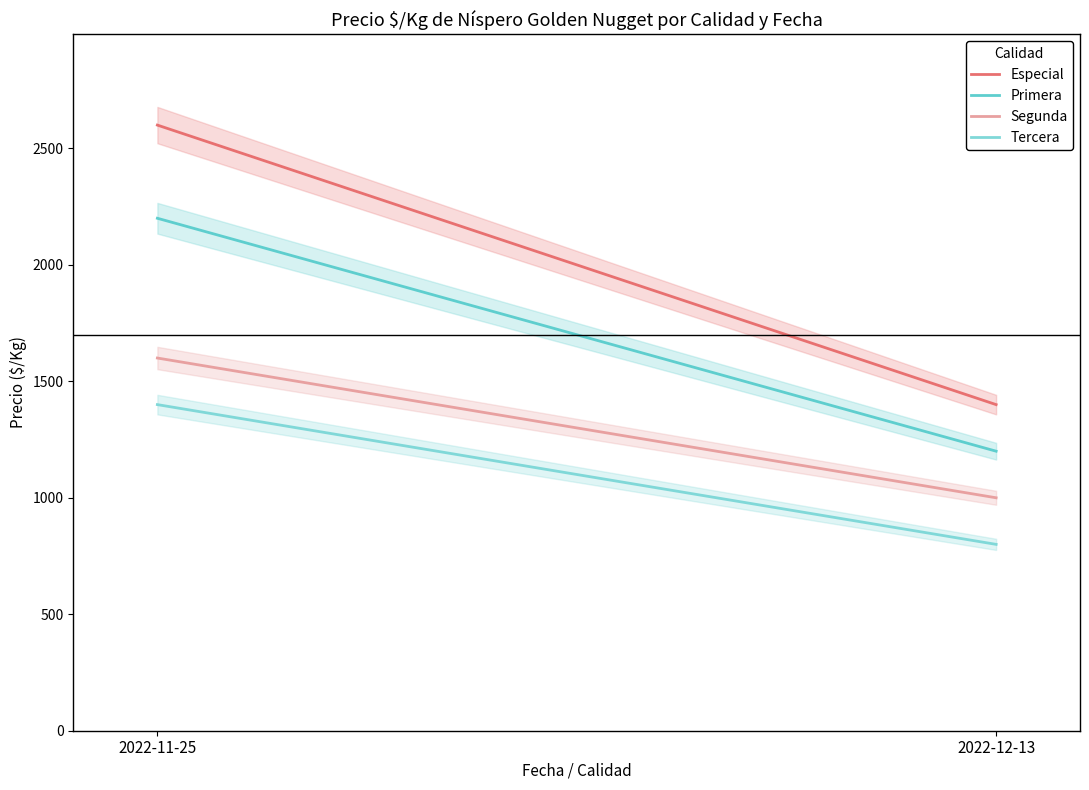

What is the spread (max minus min) of values at 2022-11-25?

1200